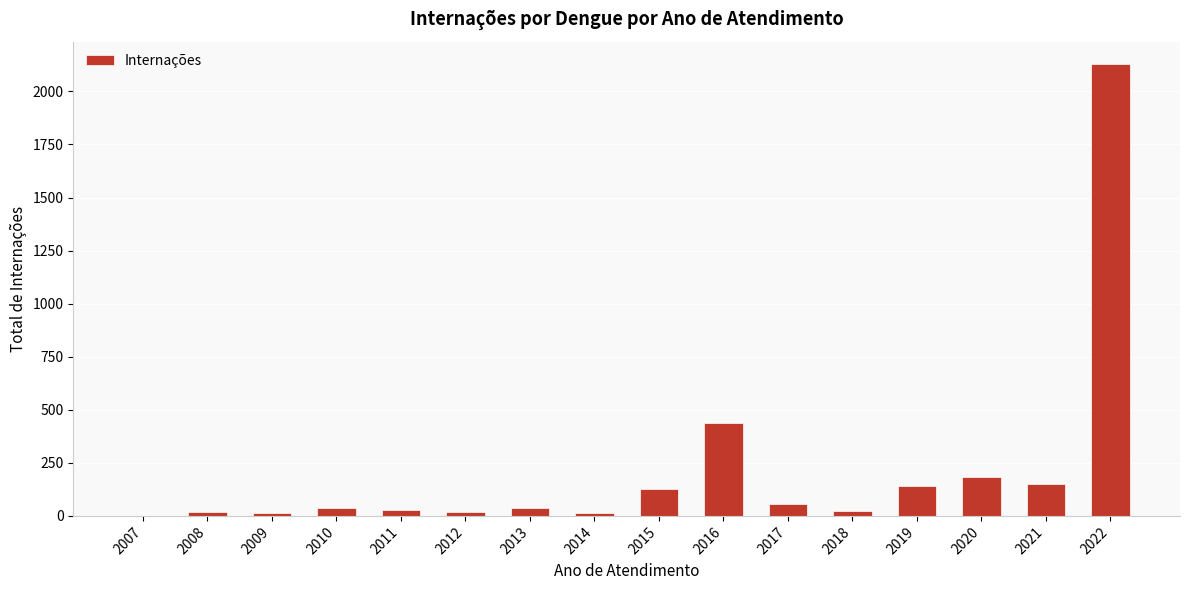

How many data points does each series have?

16